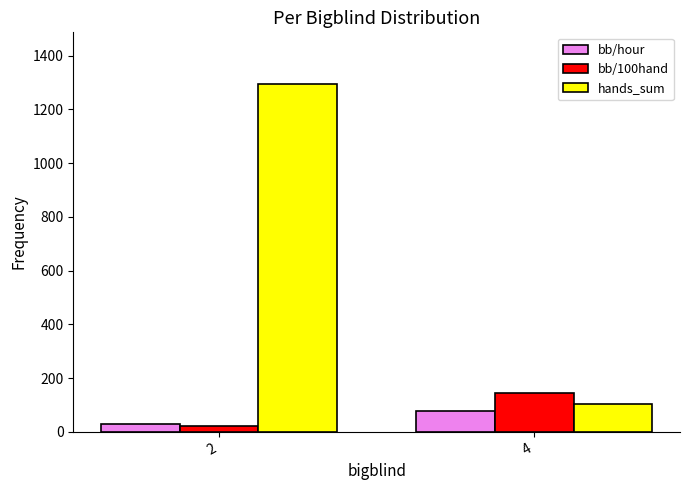

What is the difference between the bb/100hand values at 2 and 4?

124.3